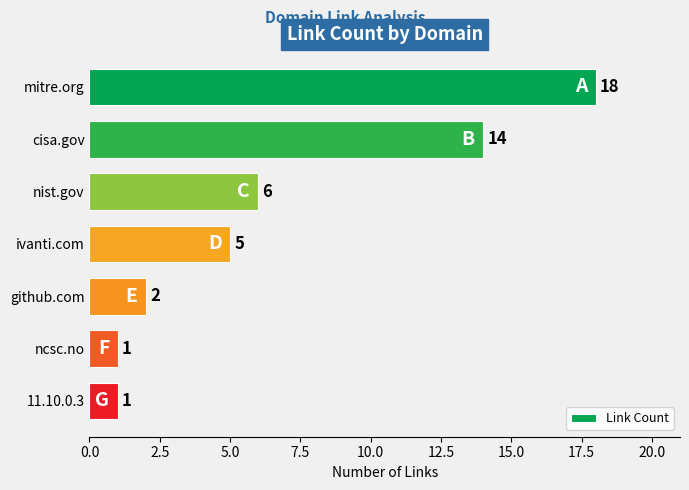

What is the value of the 3rd bar from the top?

6